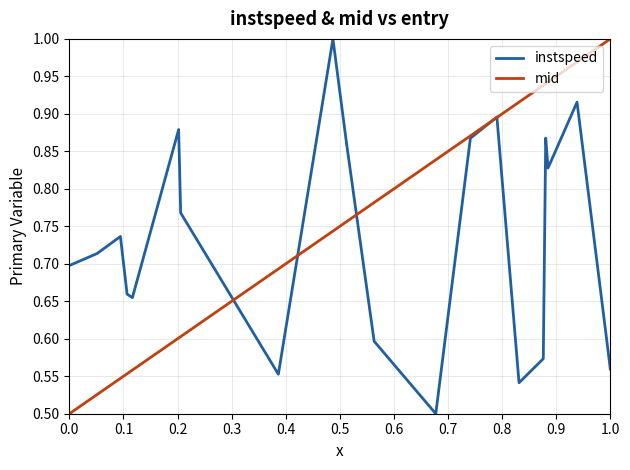

True or false: instspeed has more than 0 points higher than both neighbors.

True